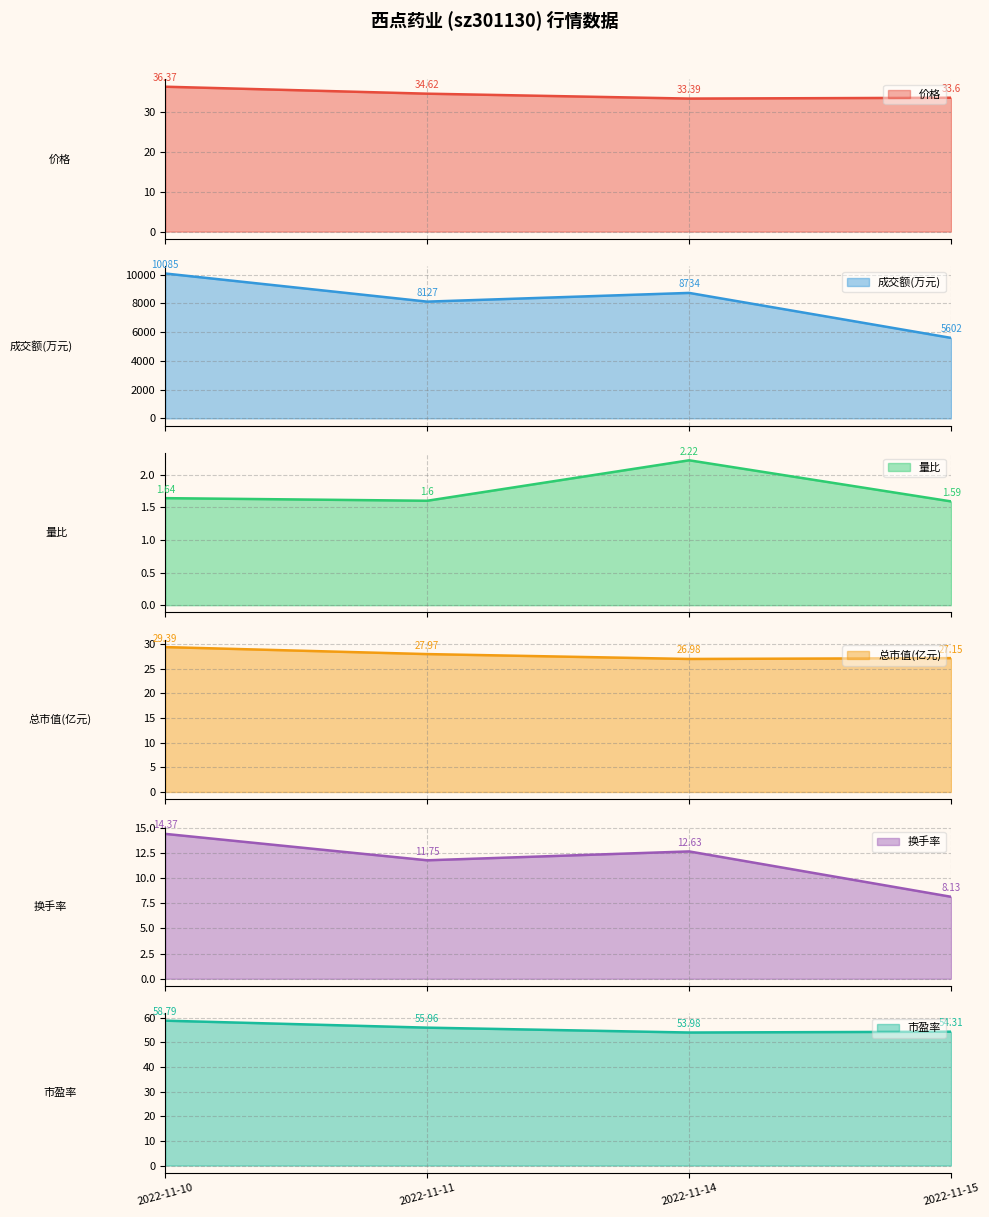

How many lines are shown in the chart?

6